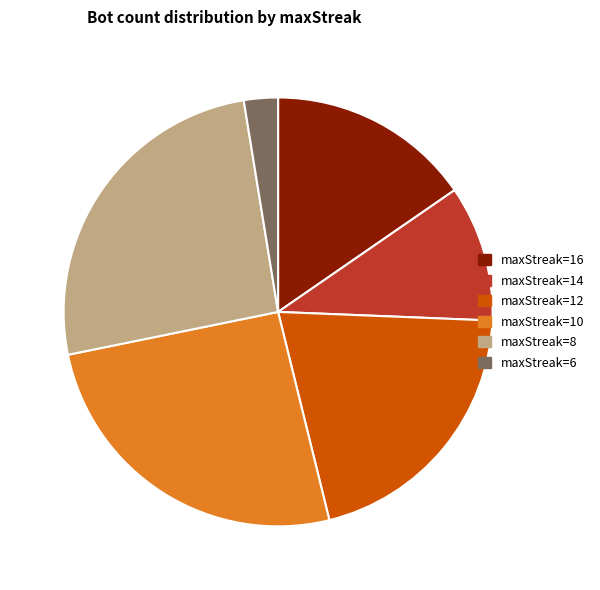

Is it true that maxStreak=6 is 3% of the pie?

True